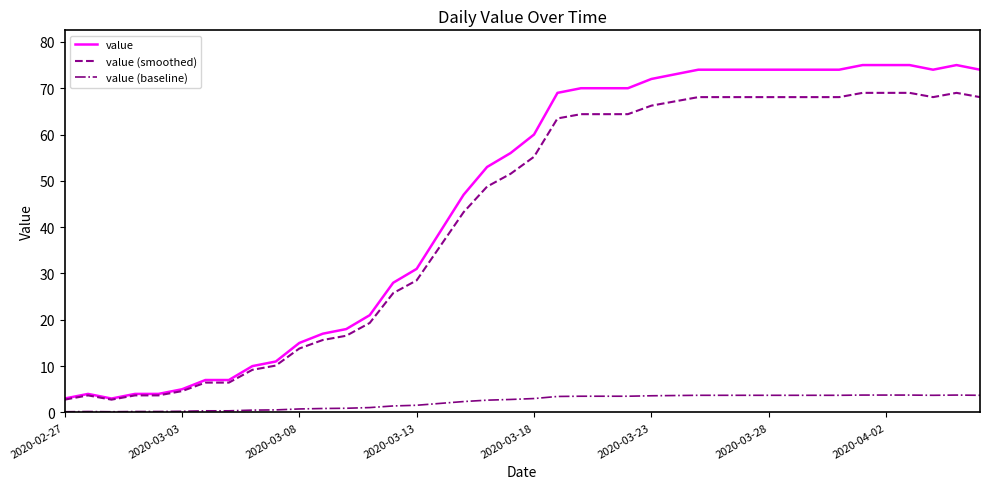

Which series has the largest total across all categories?

value